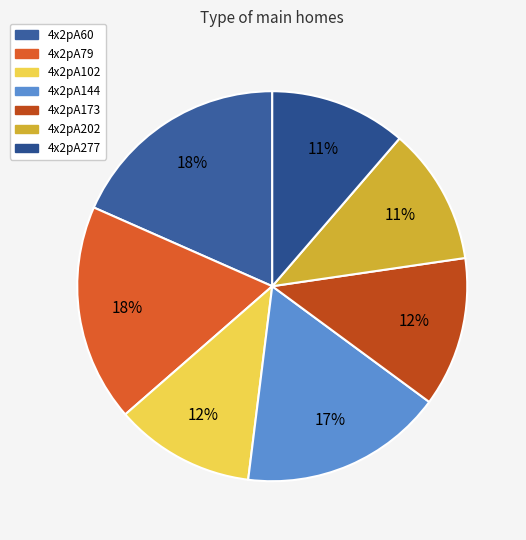

Do 4x2pA202 and 4x2pA173 together represent more than half of the pie?

No